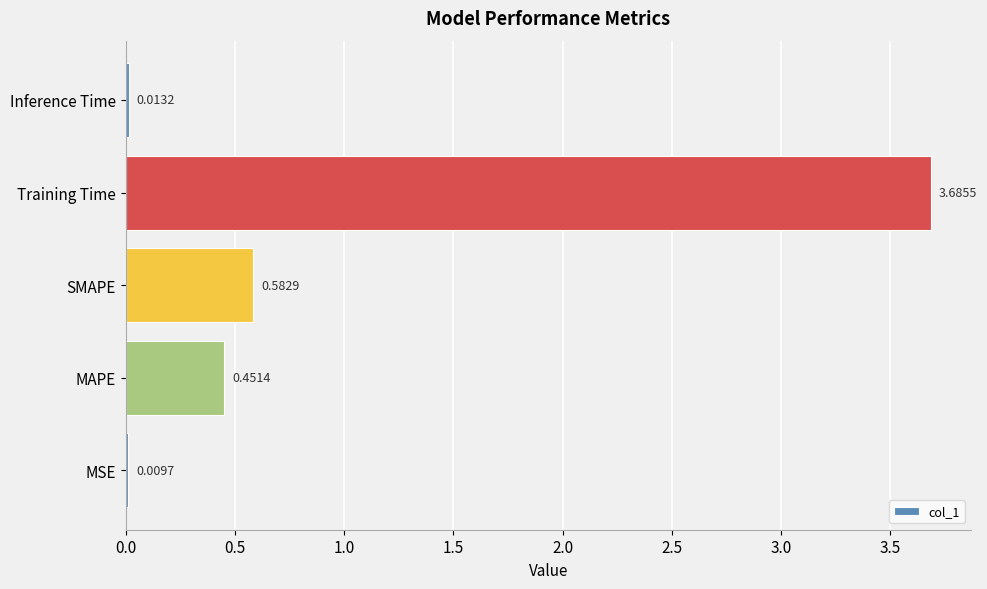

Which category has the highest value across all series?

Training Time